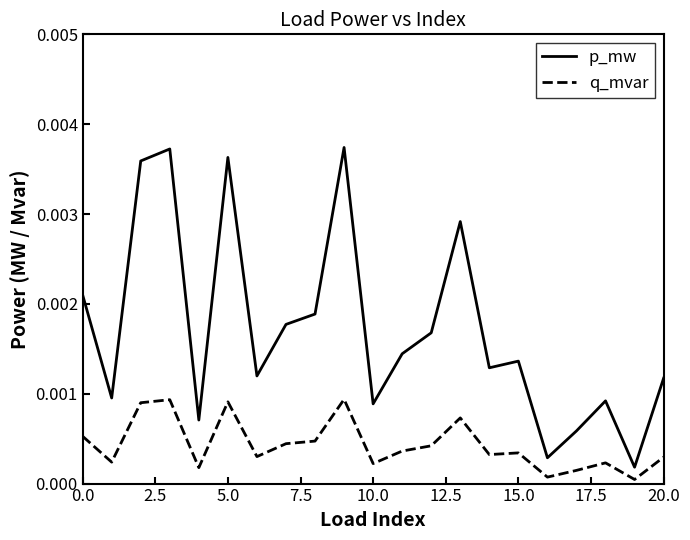

True or false: p_mw and q_mvar cross at least once.

False